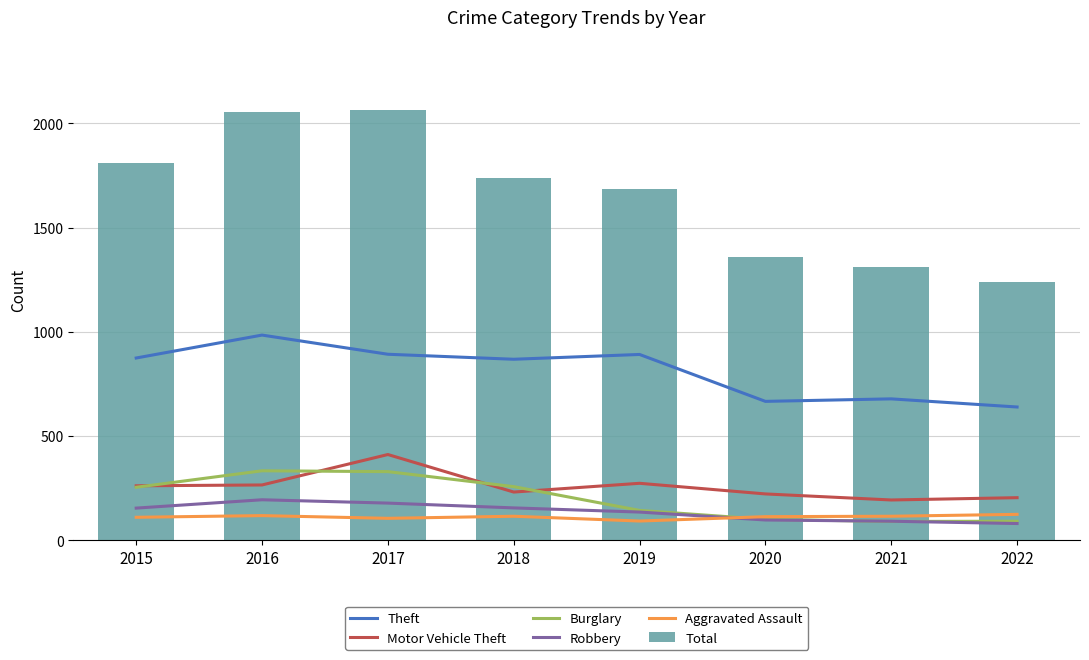

Which series has the largest range (max minus min)?

Total